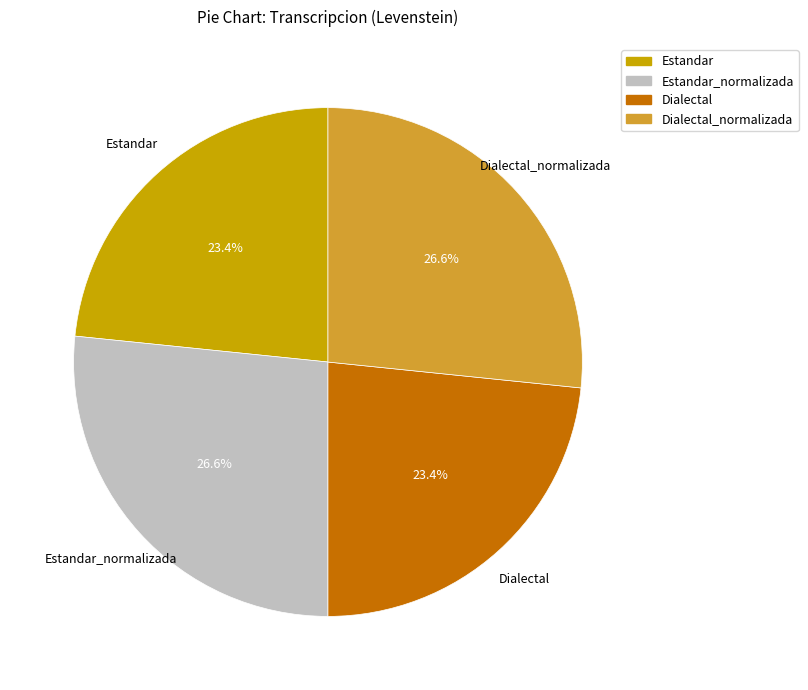

Count the number of slices in the pie.

4